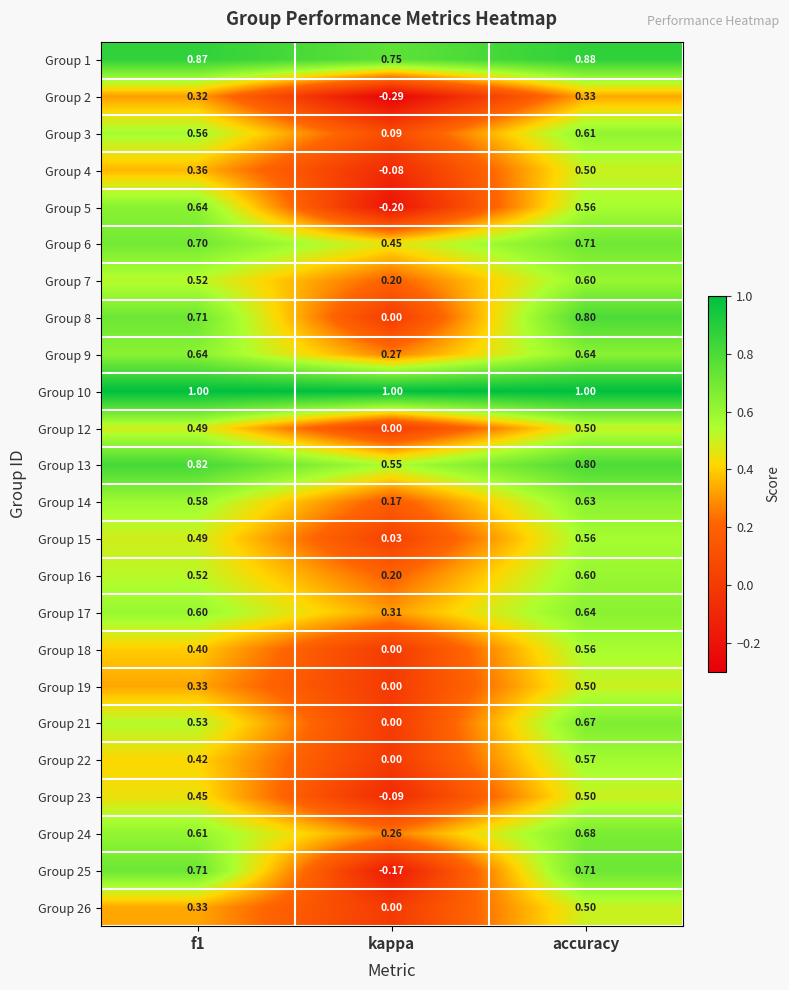

How many data points does each series have?

3